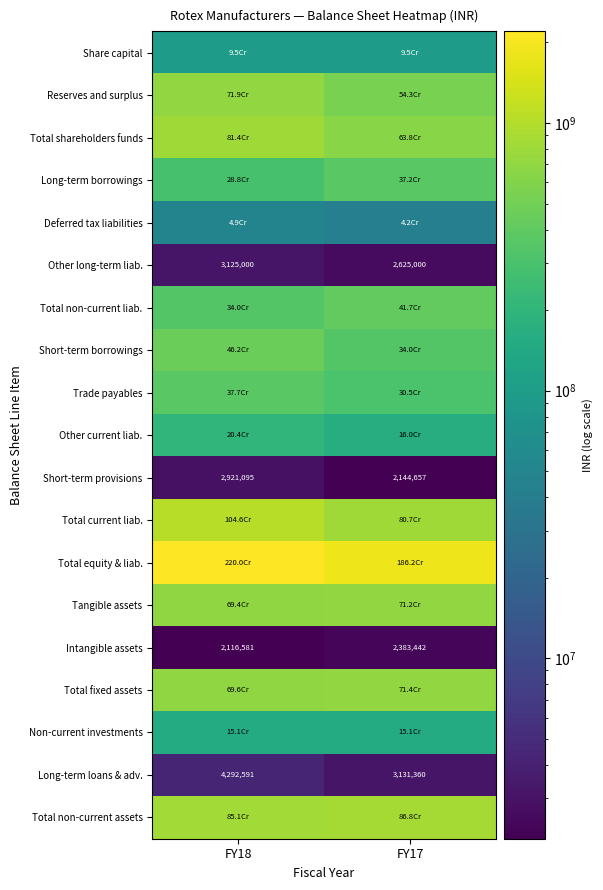

Is it true that Long-term borrowings equals 372144634 at FY17?

True